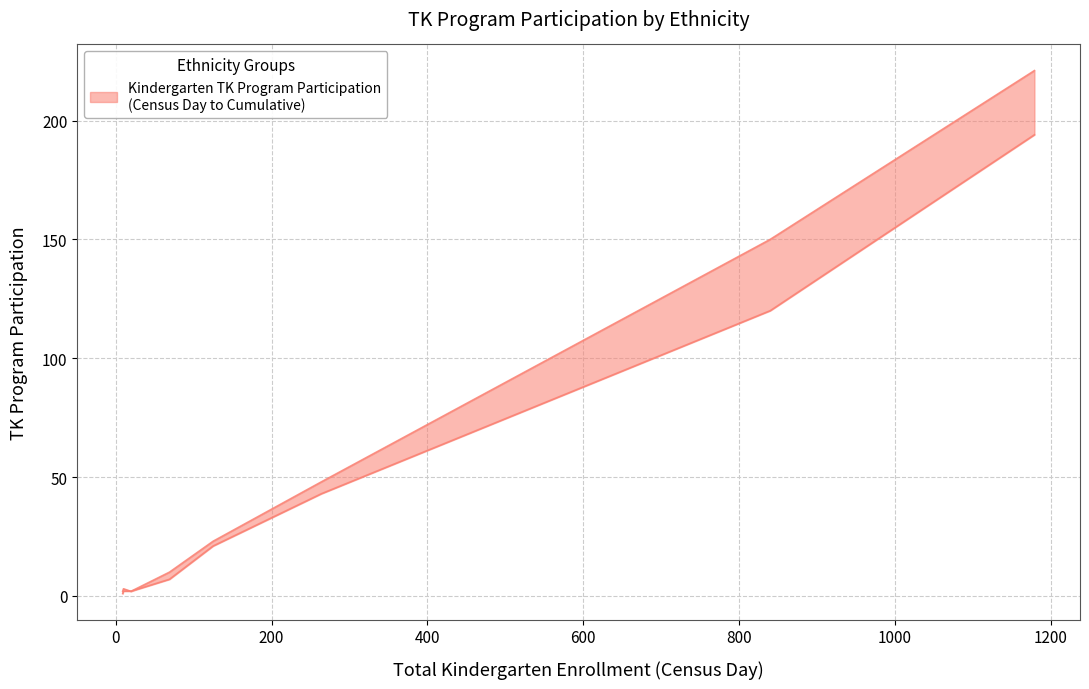

Which series has the largest range (max minus min)?

Kindergarten TK Program Participation(Cumulative)